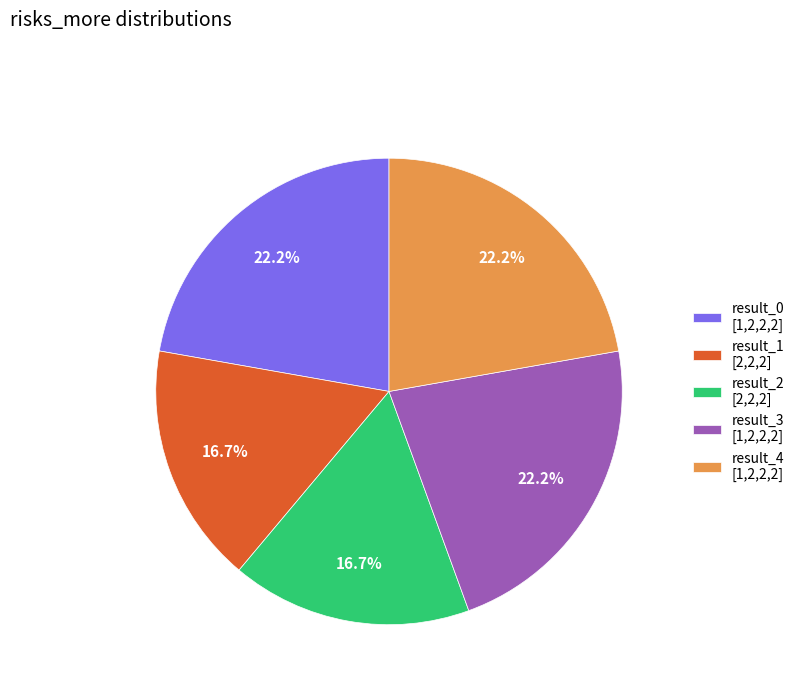

Is result_0 [1,2,2,2] the majority of the pie?

No